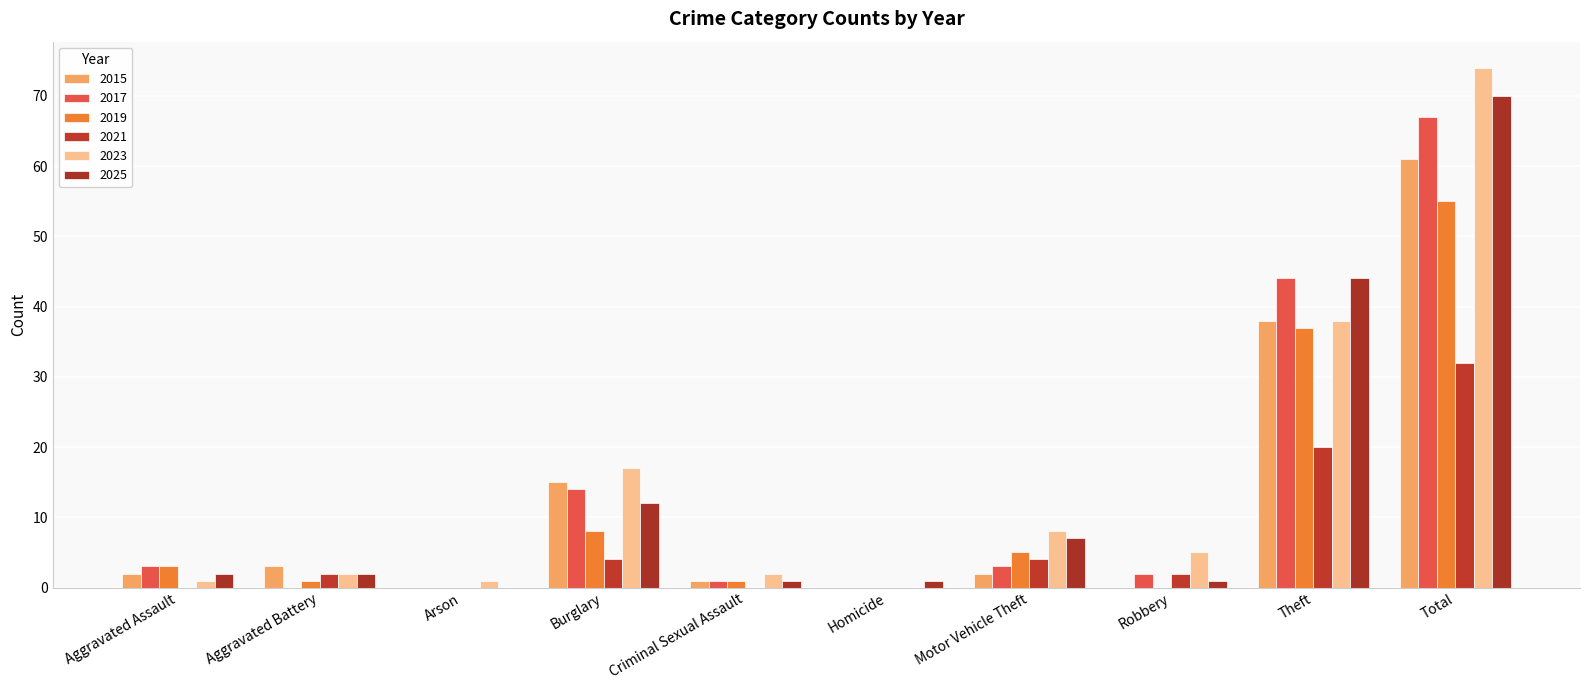

Are the bars horizontal?

No